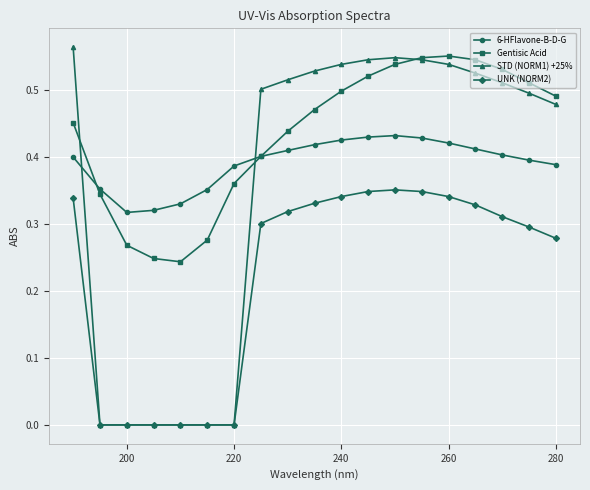

True or false: 6-HFlavone-B-D-G and UNK (NORM2) cross at least once.

False